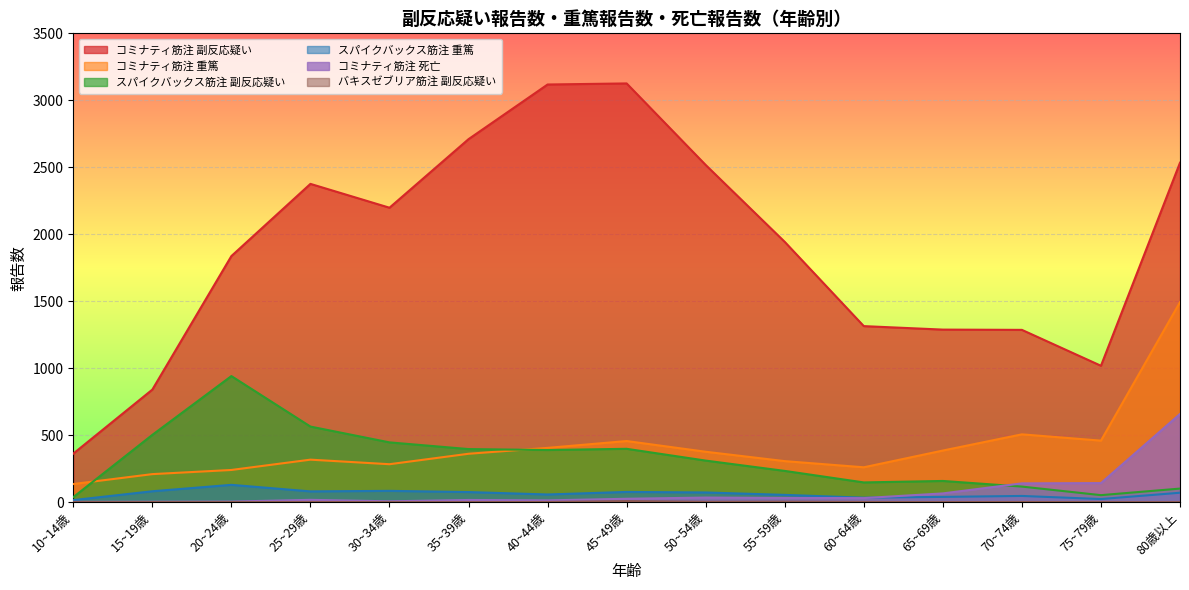

List the series in order of their peak value, highest first.

コミナティ筋注 副反応疑い, コミナティ筋注 重篤, スパイクバックス筋注 副反応疑い, コミナティ筋注 死亡, スパイクバックス筋注 重篤, バキスゼブリア筋注 副反応疑い